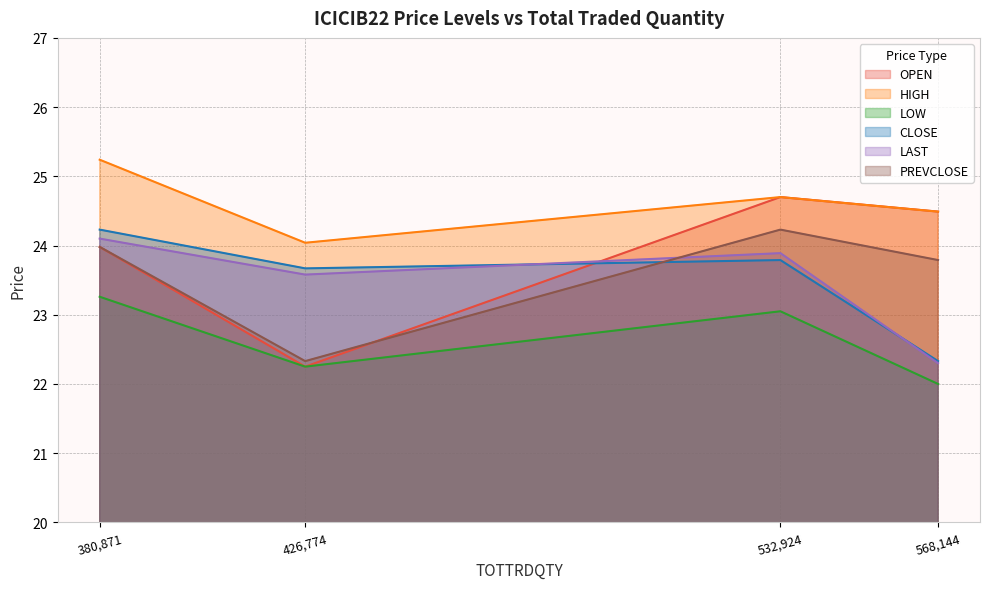

True or false: LOW and PREVCLOSE cross at least once.

False